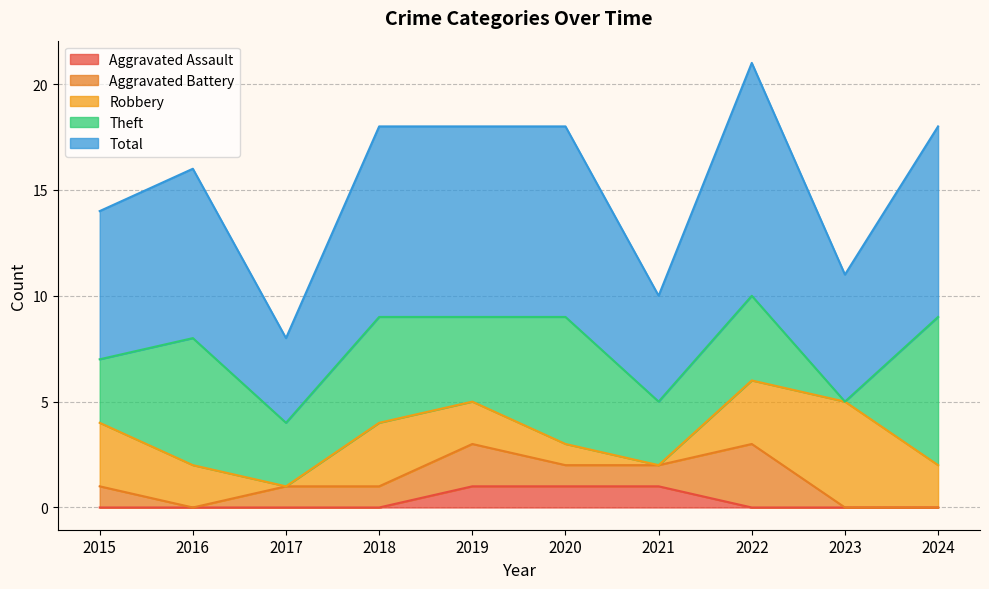

What is the spread (max minus min) of values at 2021?

5